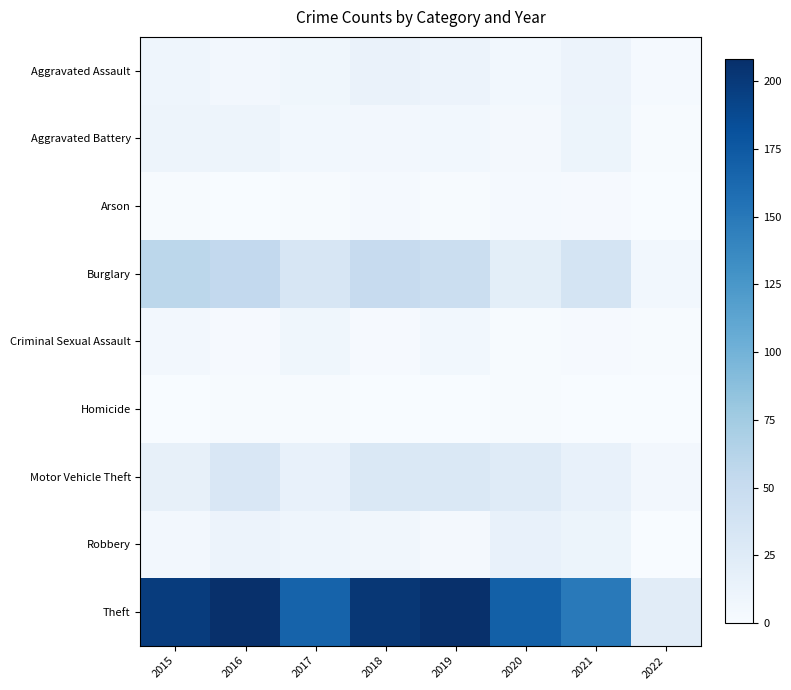

Reading right to left, list all the values displayed in this chart.

Aggravated Assault: 2022=3	2021=12	2020=6	2019=12	2018=13	2017=8	2016=5	2015=9
Aggravated Battery: 2022=1	2021=11	2020=4	2019=6	2018=5	2017=6	2016=10	2015=10
Arson: 2022=0	2021=2	2020=3	2019=1	2018=3	2017=1	2016=0	2015=1
Burglary: 2022=6	2021=36	2020=21	2019=46	2018=51	2017=33	2016=54	2015=58
Criminal Sexual Assault: 2022=1	2021=2	2020=1	2019=6	2018=2	2017=8	2016=2	2015=5
Homicide: 2022=0	2021=0	2020=1	2019=0	2018=0	2017=1	2016=1	2015=0
Motor Vehicle Theft: 2022=5	2021=16	2020=25	2019=30	2018=30	2017=15	2016=31	2015=17
Robbery: 2022=0	2021=11	2020=15	2019=4	2018=7	2017=9	2016=12	2015=5
Theft: 2022=23	2021=149	2020=169	2019=208	2018=202	2017=167	2016=208	2015=198